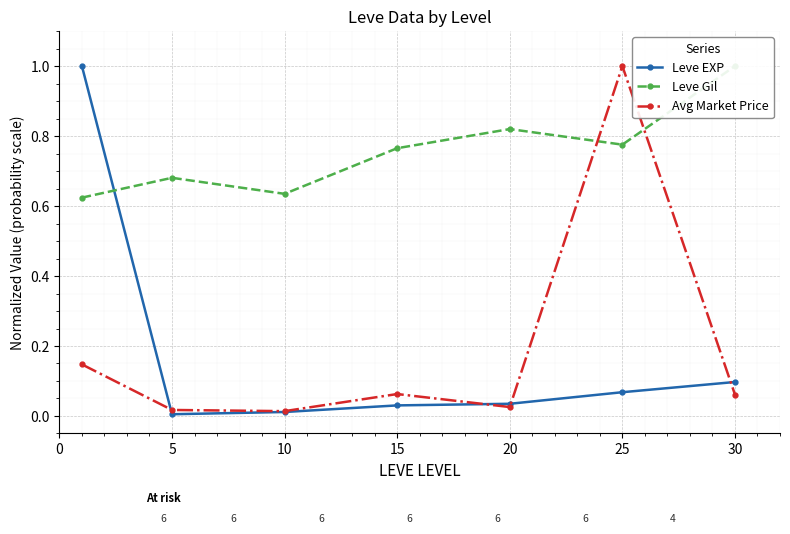

The value of Avg Market Price at 15 is 0.1. True or false?

False